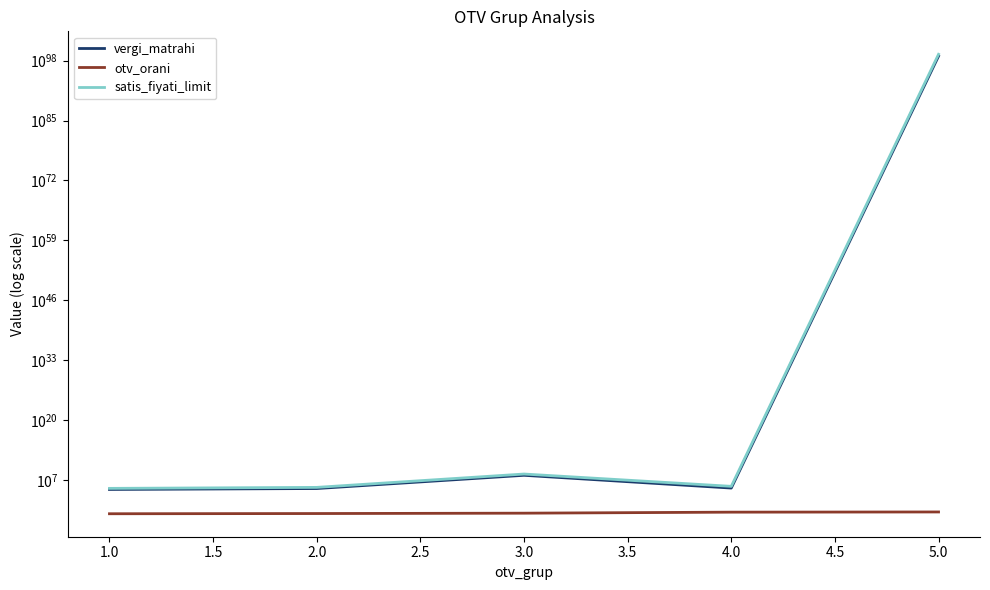

At 2.0, list the series in order from largest to smallest.

satis_fiyati_limit, vergi_matrahi, otv_orani